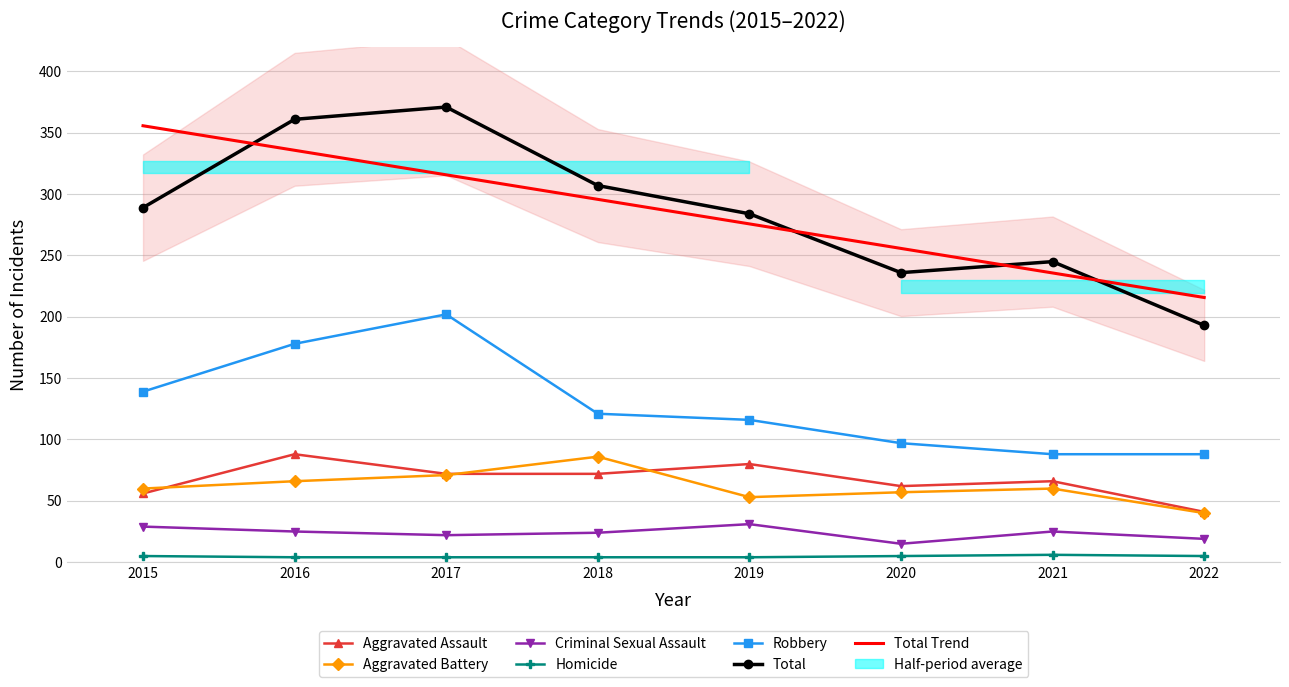

Between 2015 and 2022, which series saw the biggest shift?

Total